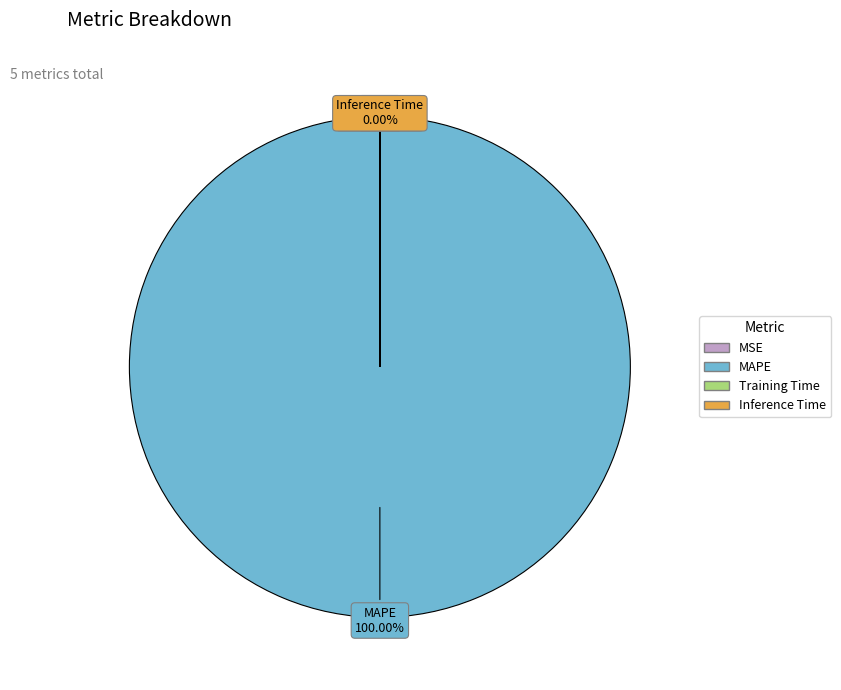

What is the smallest slice in the pie chart?

Inference Time